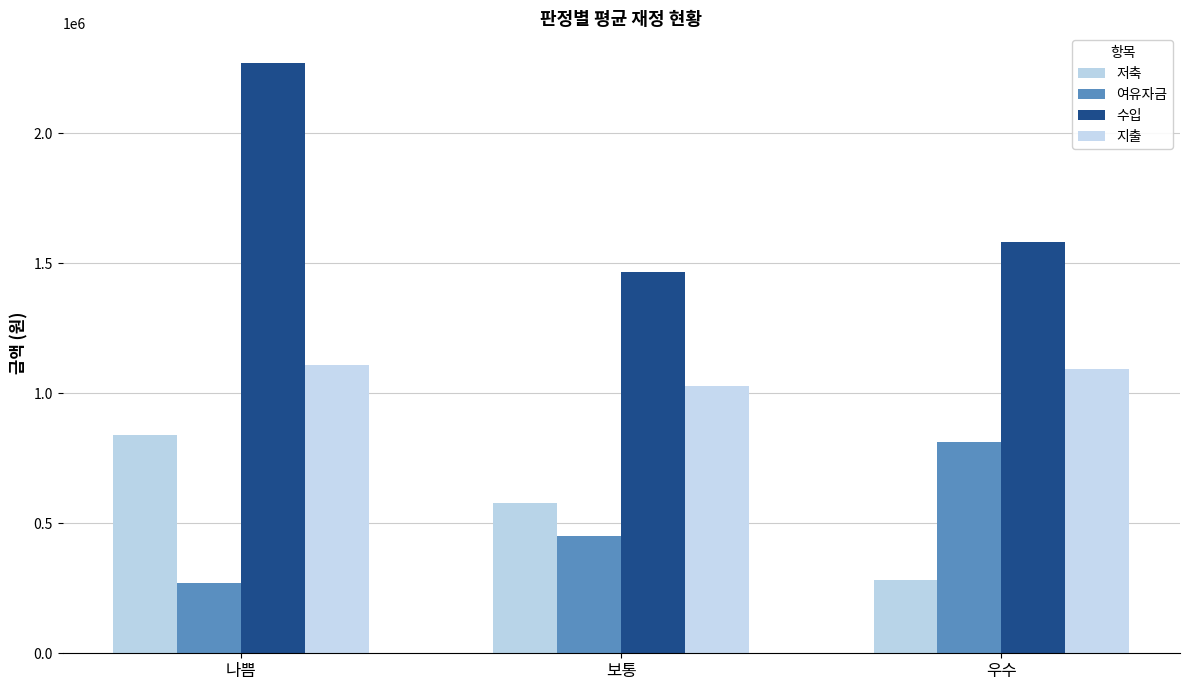

What are all the series names shown in the legend?

저축, 여유자금, 수입, 지출